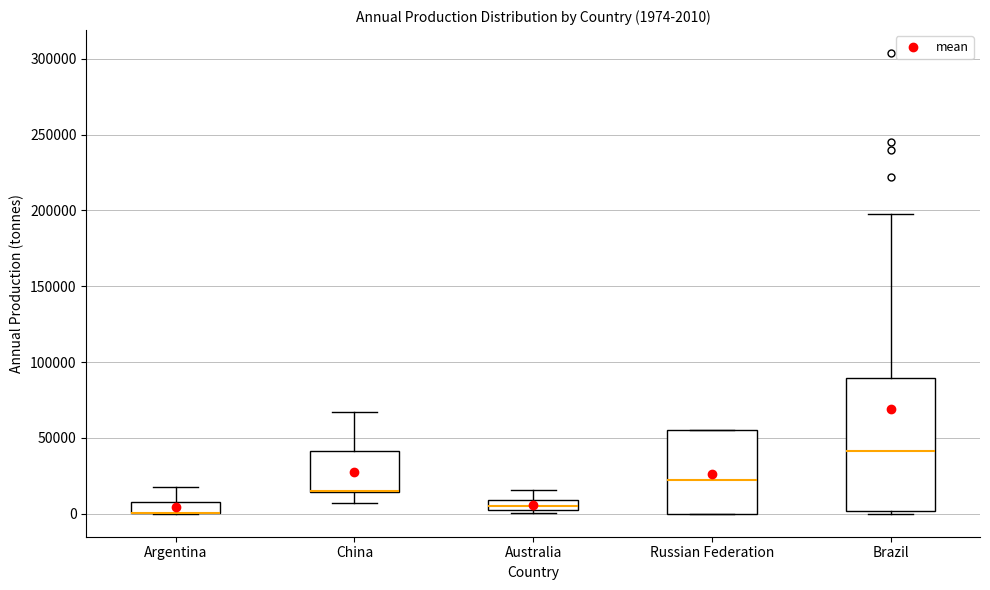

Comparing the boxes themselves (not the whiskers), which one is the tallest?

Brazil